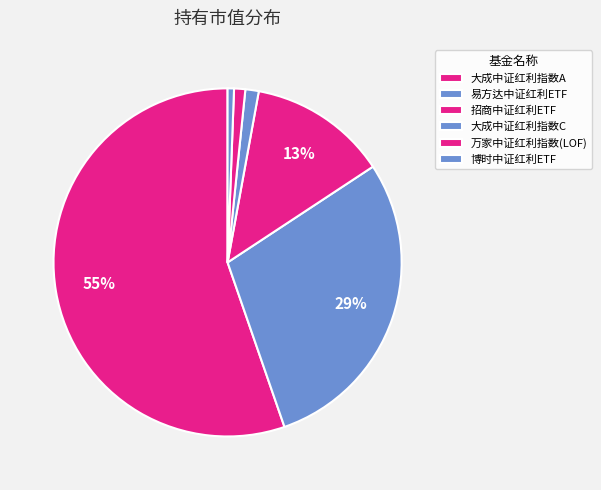

What is the largest slice in the pie chart?

大成中证红利指数A